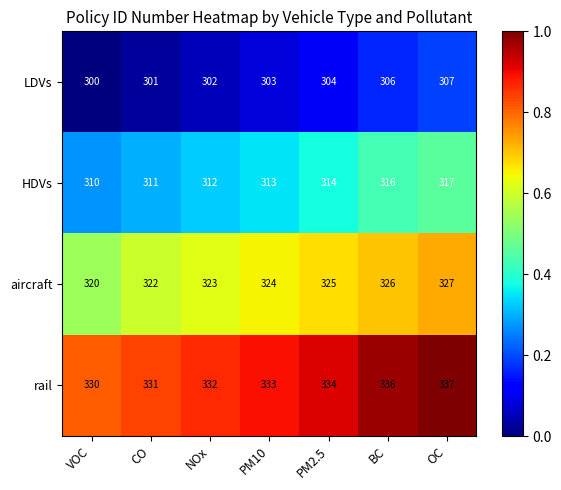

Which category has the highest value across all series?

OC